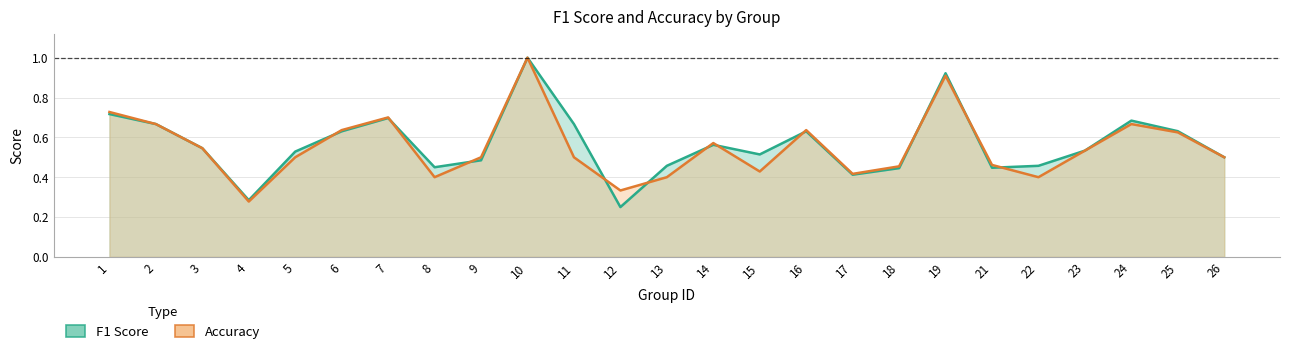

At which label does f1 reach its minimum?

12